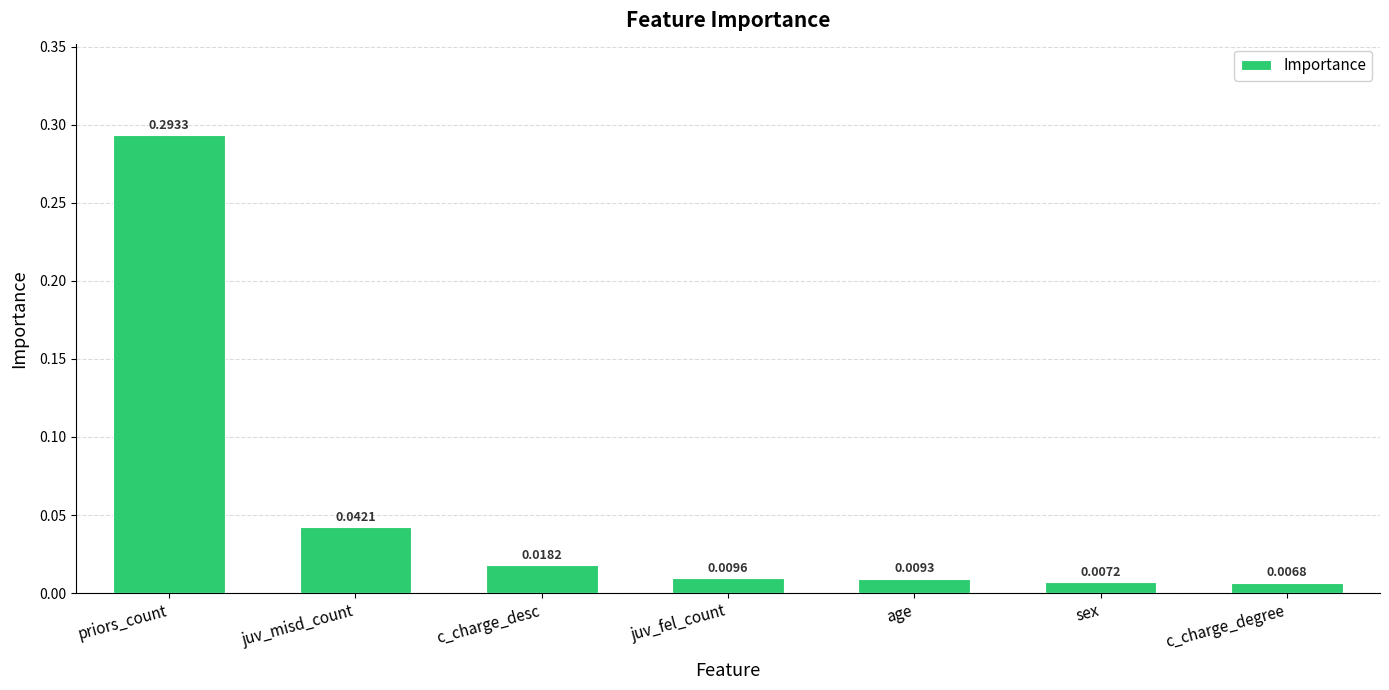

Are the bars horizontal?

No